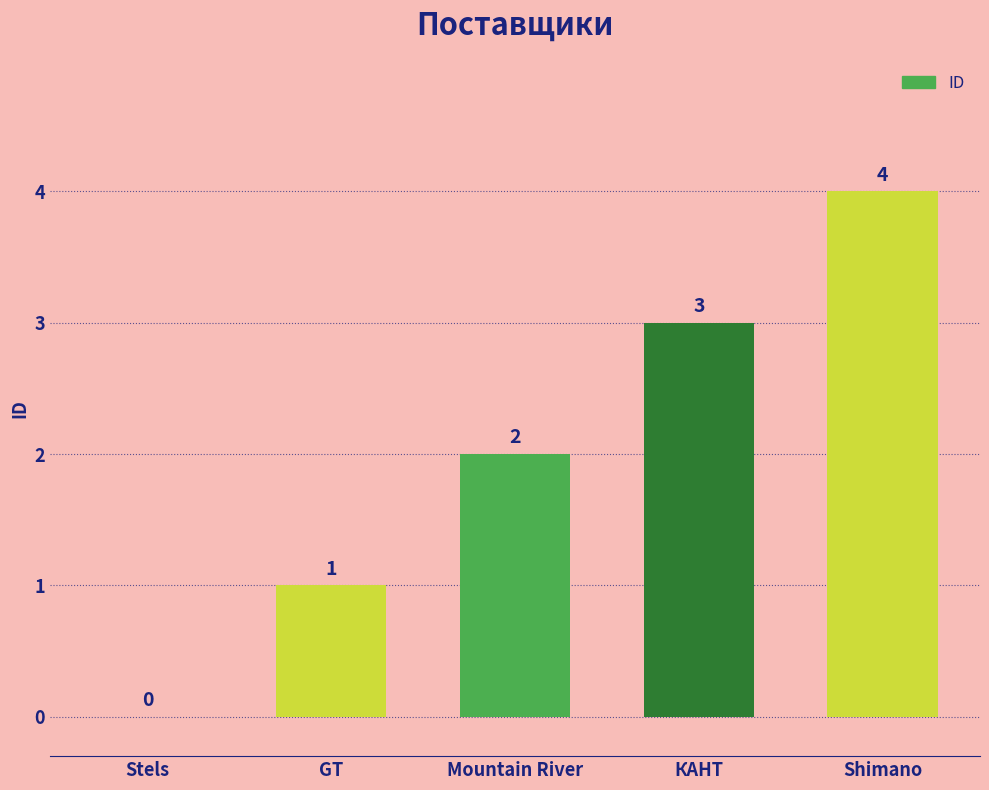

Is it true that the value at КАНТ is 3?

True